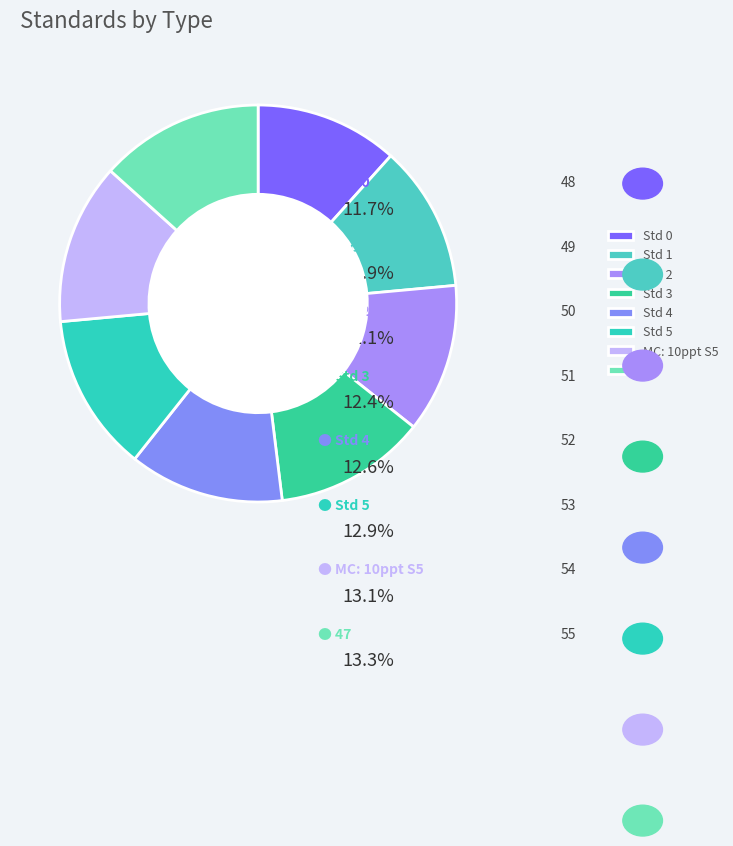

The MC: 10ppt S5 slice represents 7% of the pie. True or false?

False